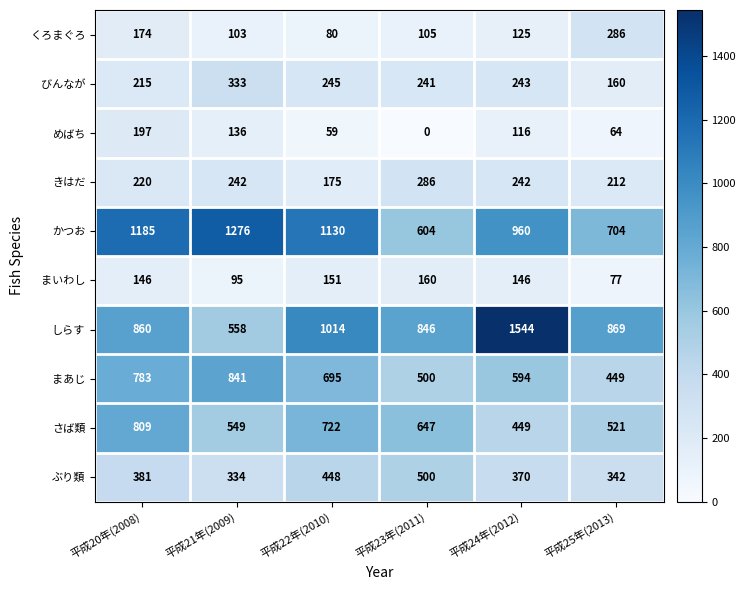

Read the びんなが value at 平成22年(2010), to the nearest 50.

250